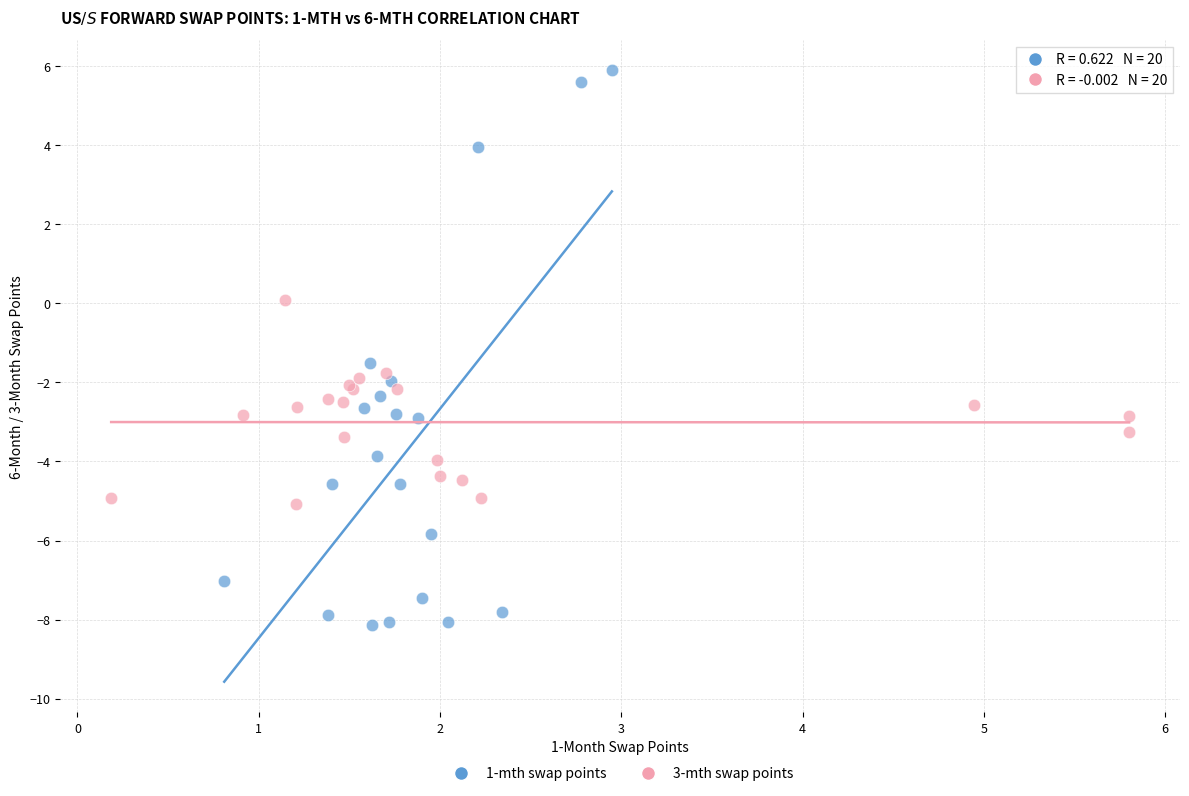

Which series has the largest Y range (max minus min)?

1-mth swap points